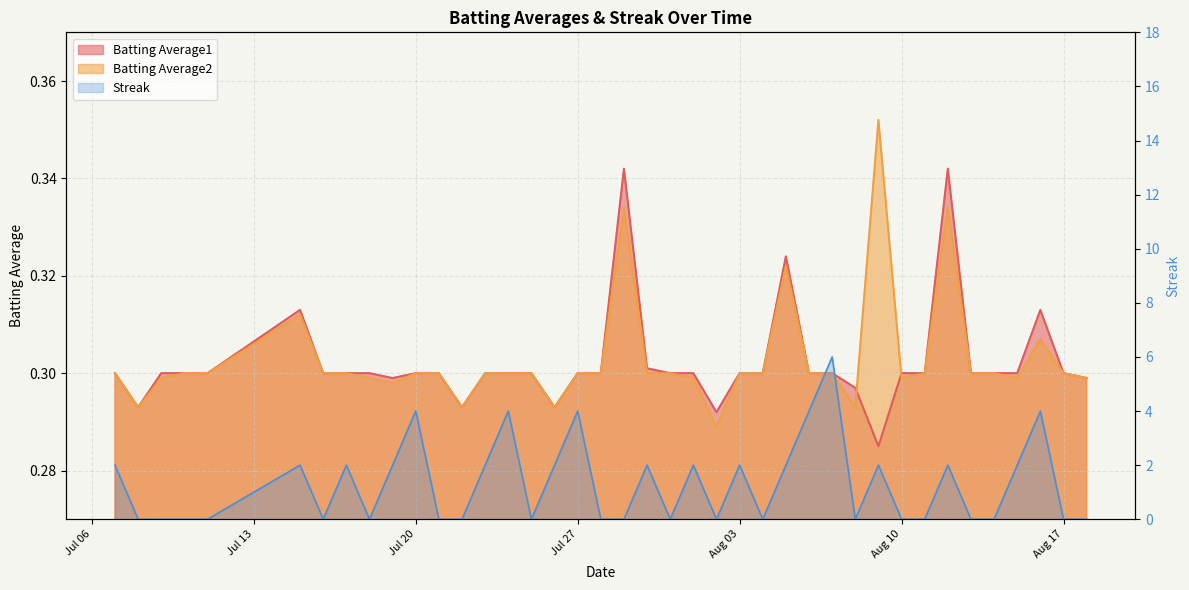

What is the total value across all series at 2010-07-31?

0.6